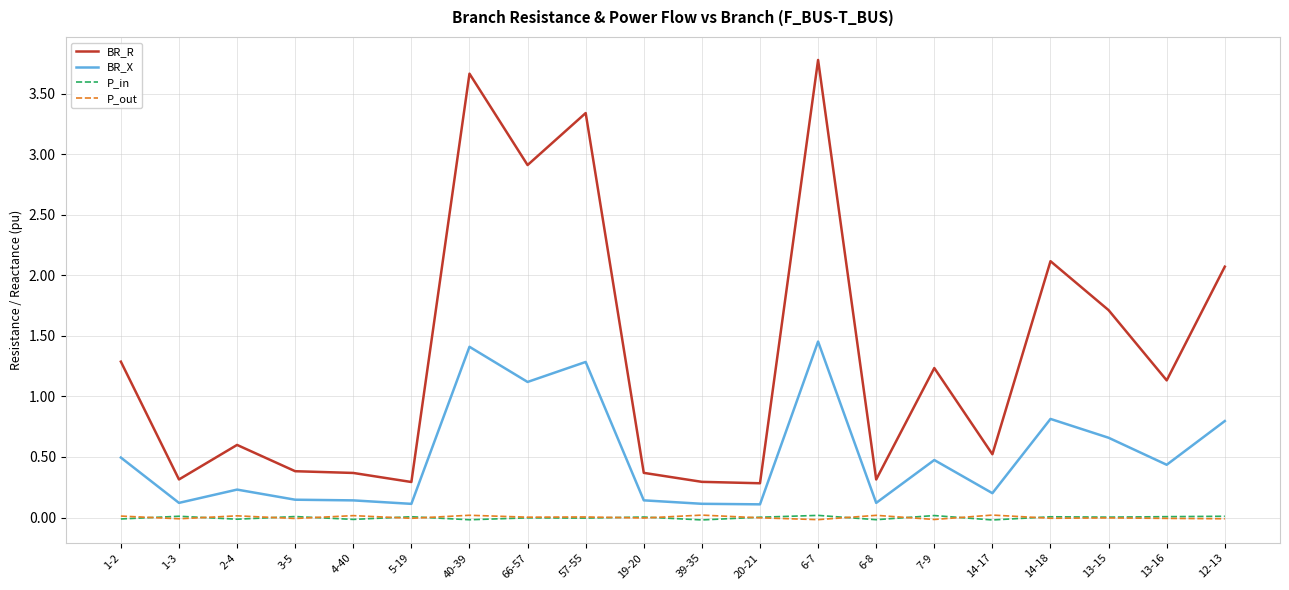

What value does the BR_R series have at 7-9?

1.2